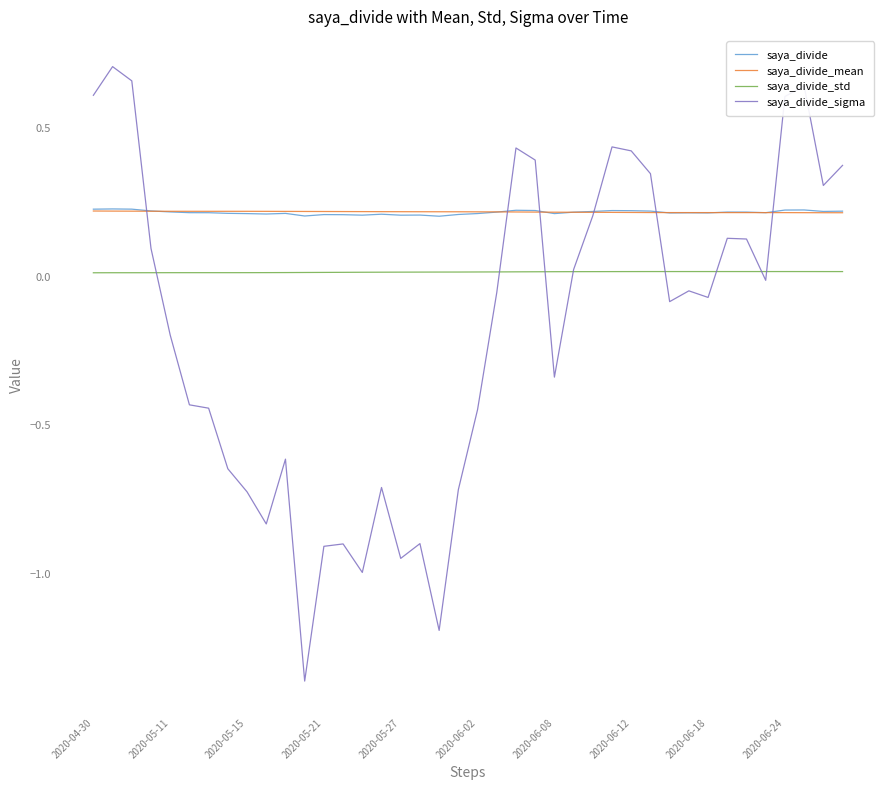

Which series has the widest spread of values?

saya_divide_sigma